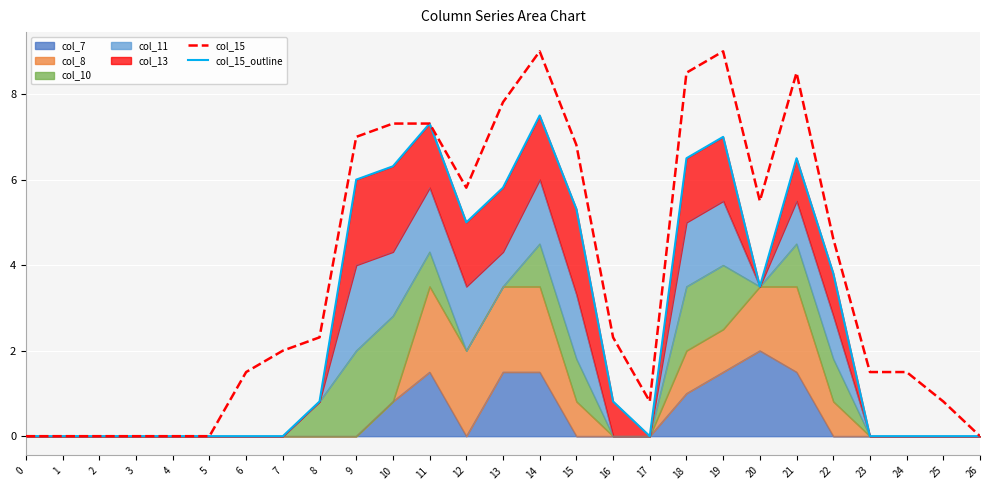

Which series changed the most between 6 and 19?

col_15